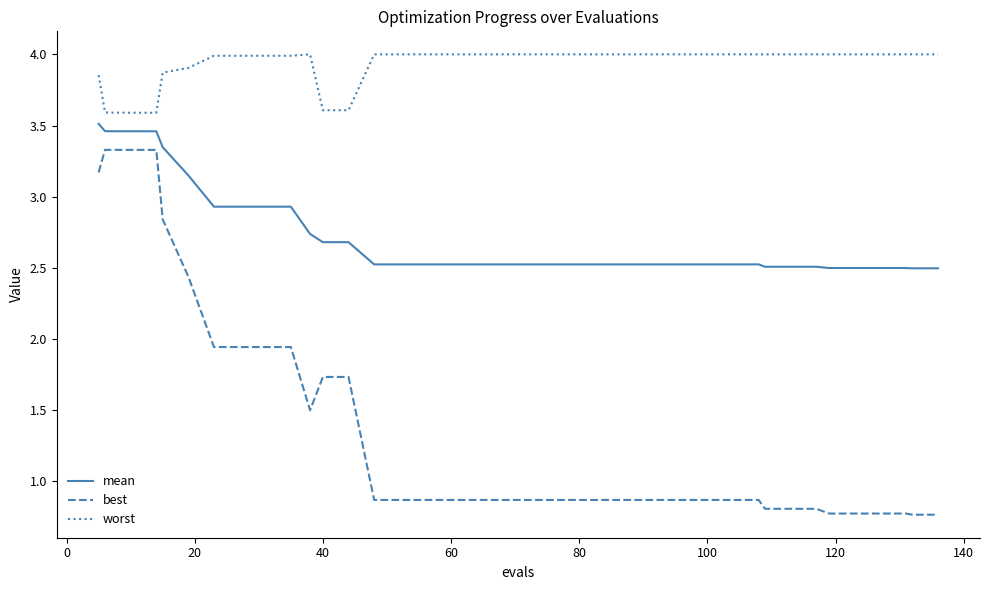

Does the chart display data point markers on the line(s)?

No